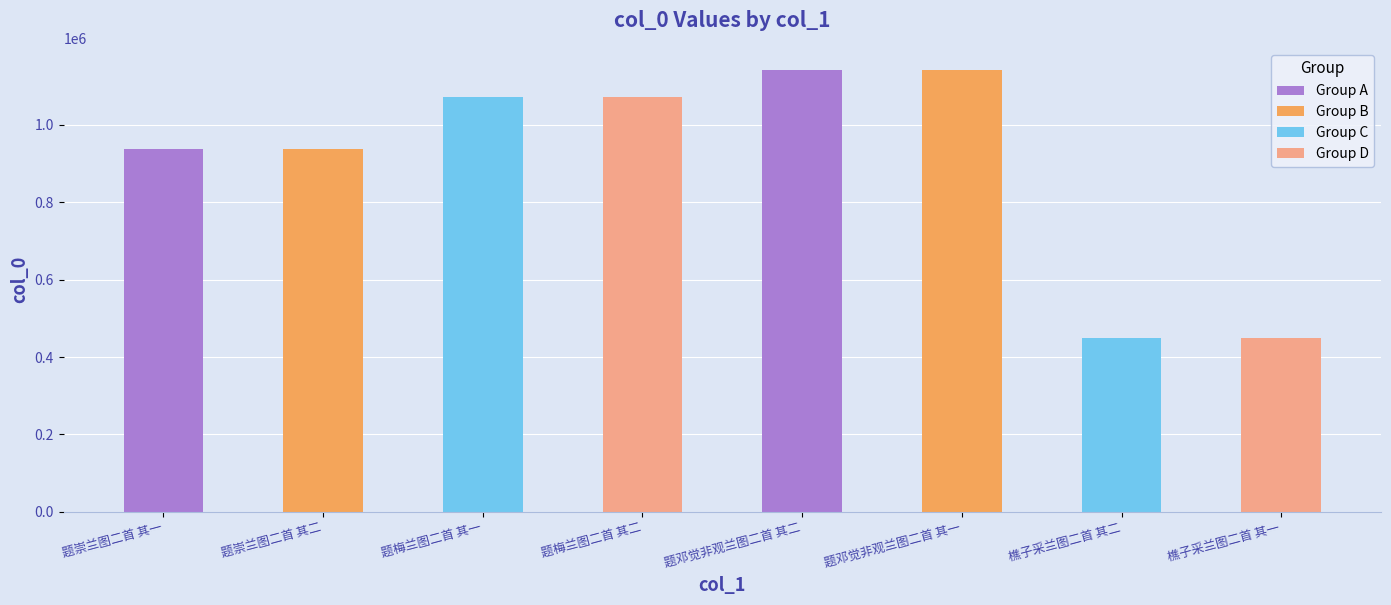

What is the maximum value shown in the chart?

1141826